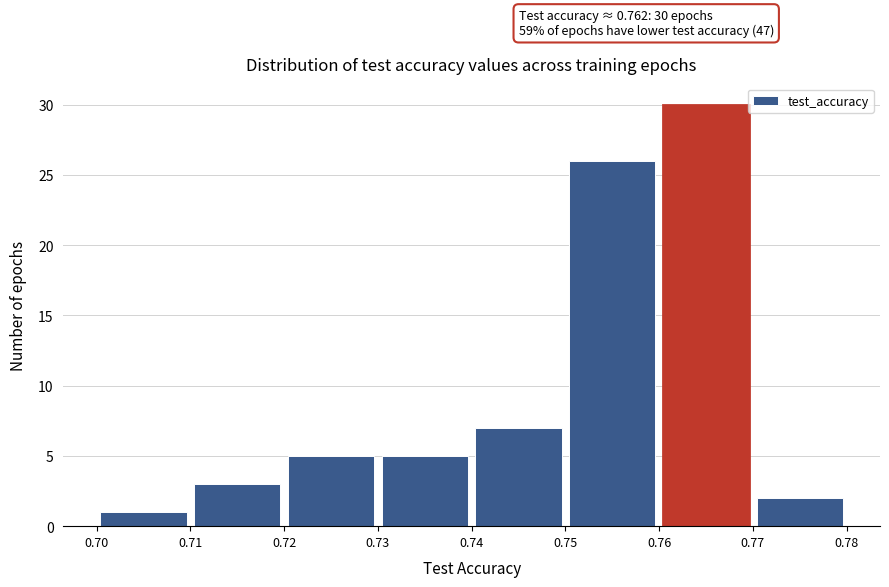

Which range on the x-axis has the tallest bar?

0.76 to 0.77